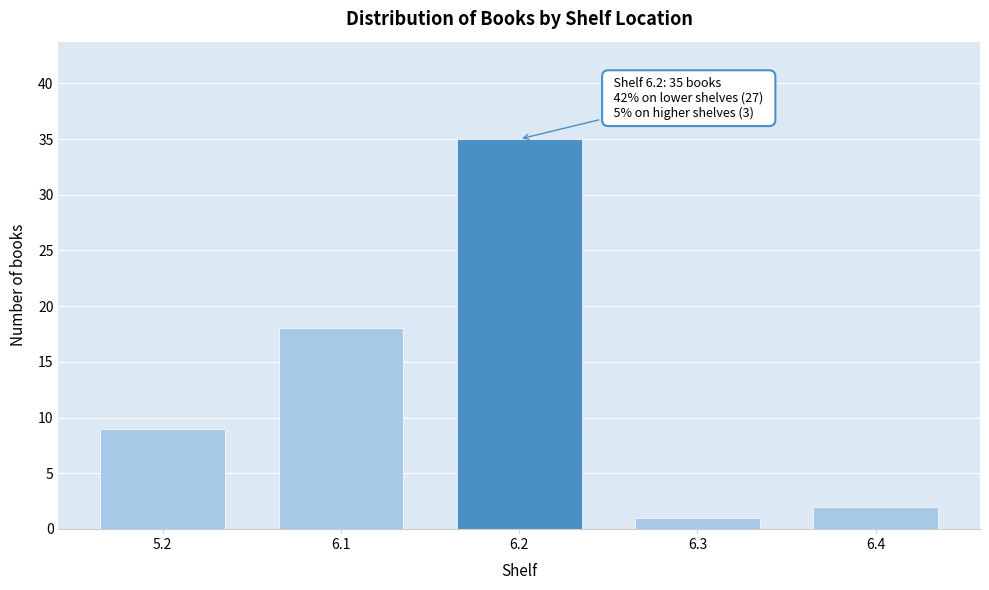

Reading left to right, list all the values displayed in this chart.

5.2=9	6.1=18	6.2=35	6.3=1	6.4=2